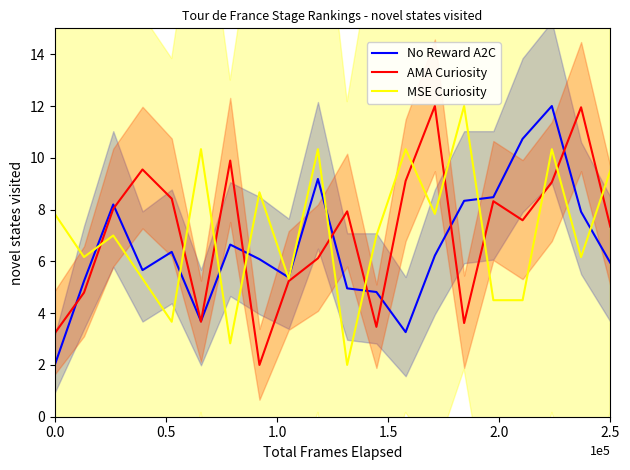

True or false: AMA Curiosity has a value of 11.6 at 2.5.

False